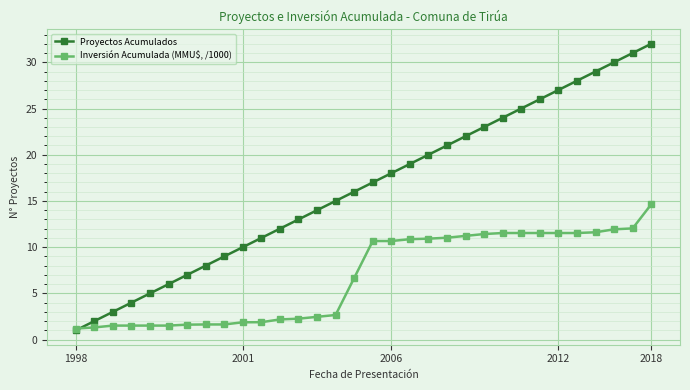

Rank the series by their average value, from lowest to highest.

Inversión Acumulada (MMU$, /1000), Proyectos Acumulados